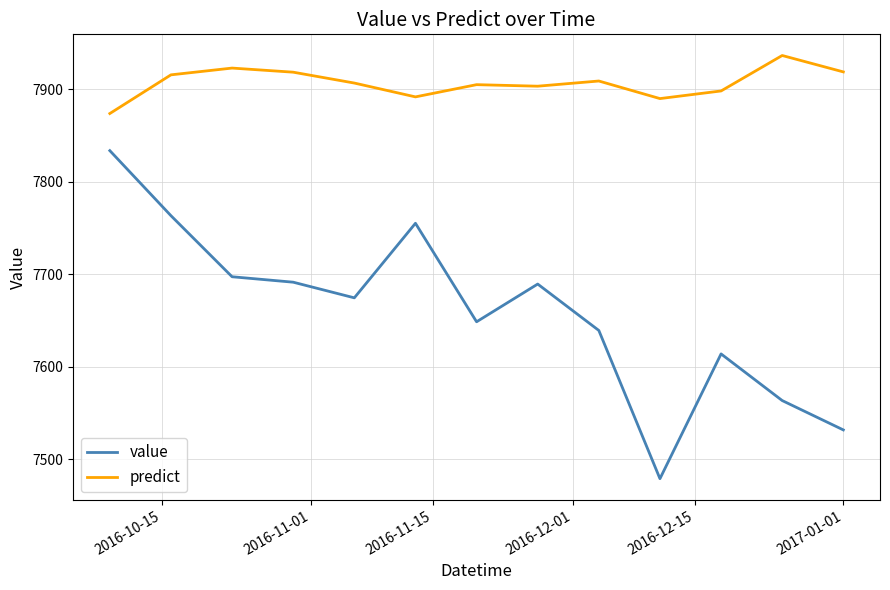

True or false: predict and value cross at least once.

False